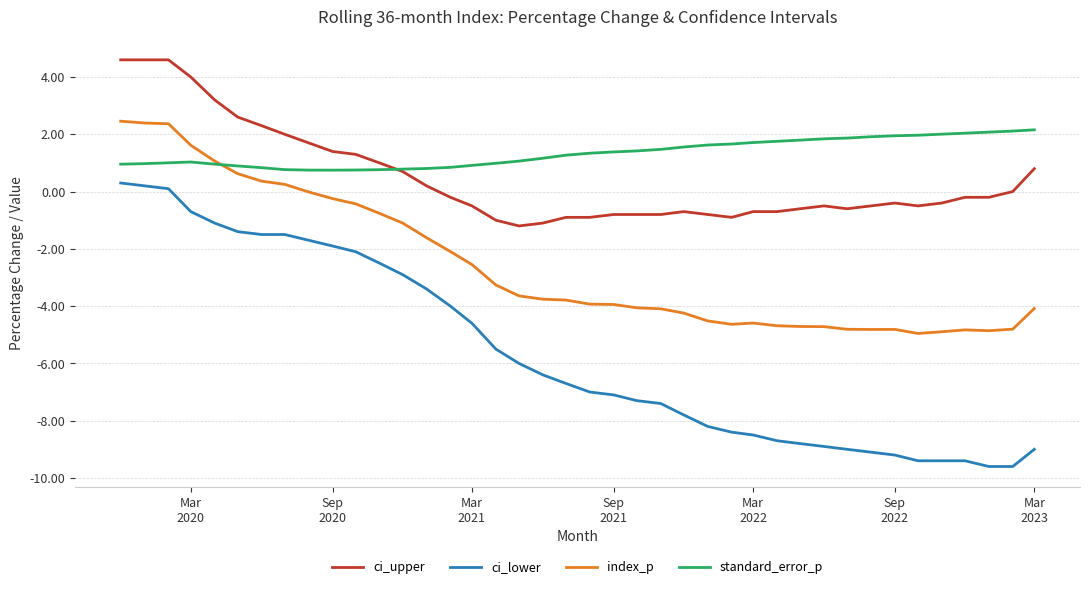

Which series has the largest range (max minus min)?

ci_lower